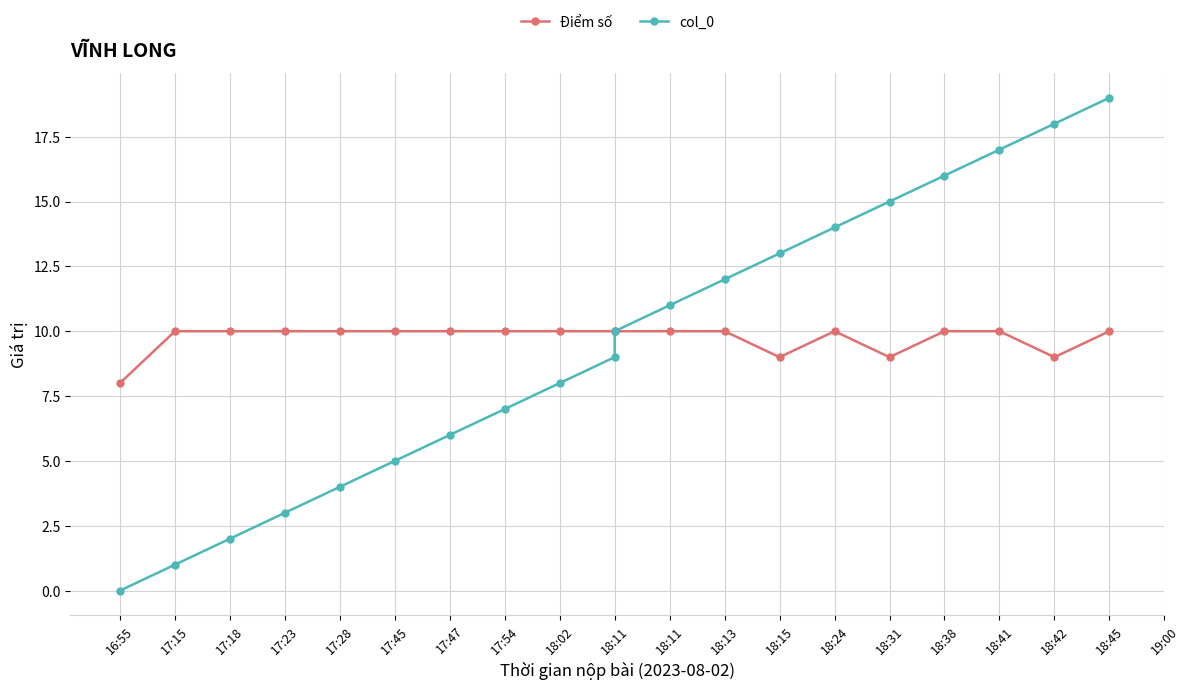

What is the average value of the Điểm số series?

10